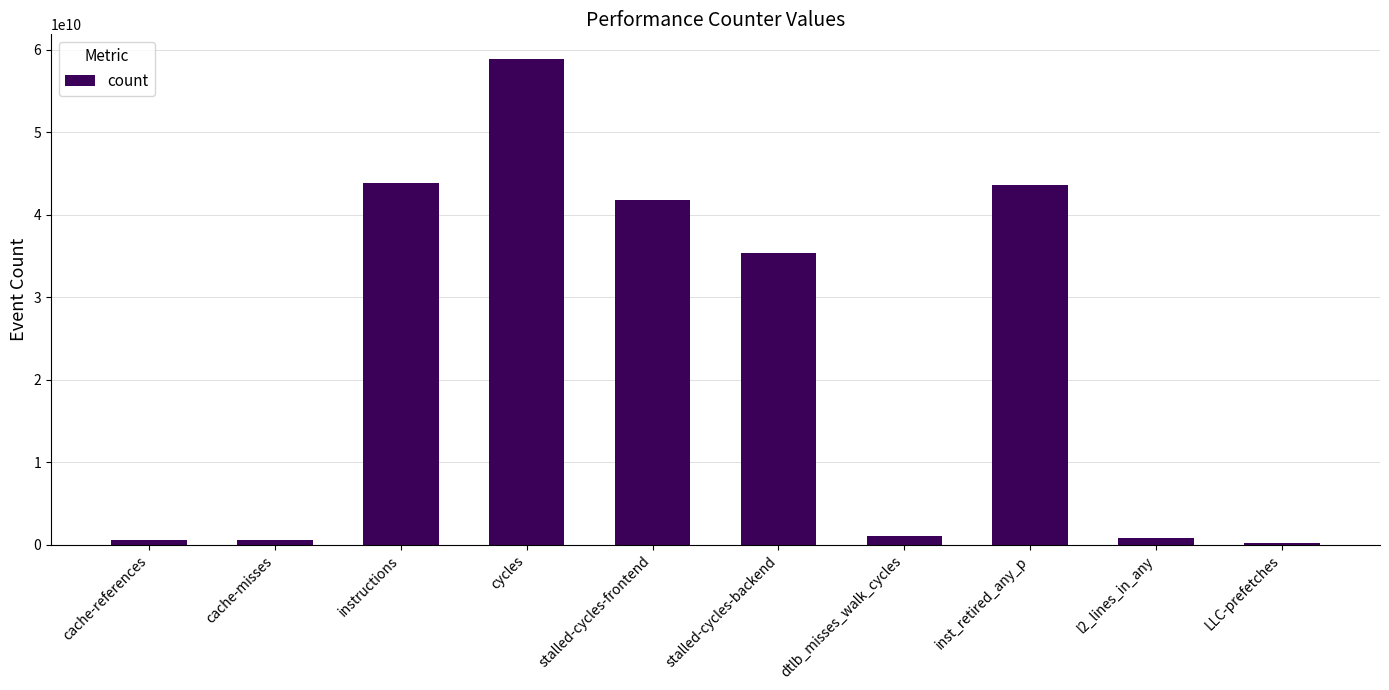

What is the label of the 9th bar from the right?

cache-misses